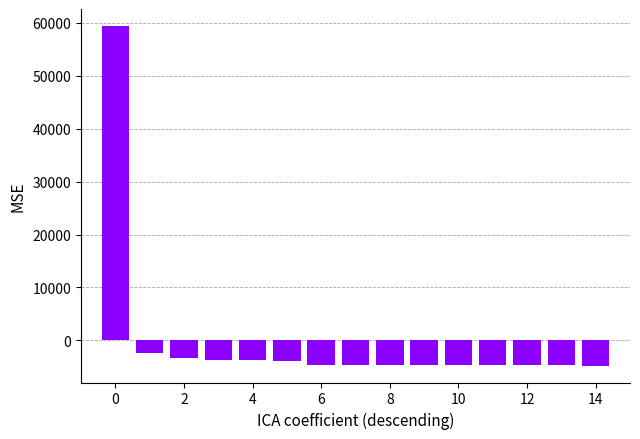

What is the difference between the second highest and minimum values?

2381.0